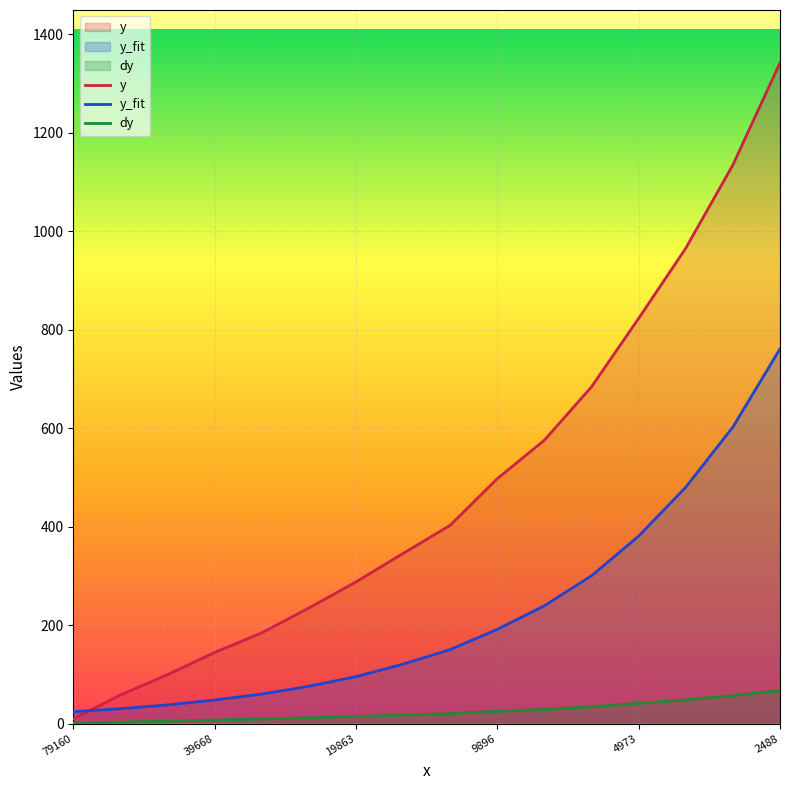

Rank the series at 13 from lowest to highest value.

dy, y_fit, y